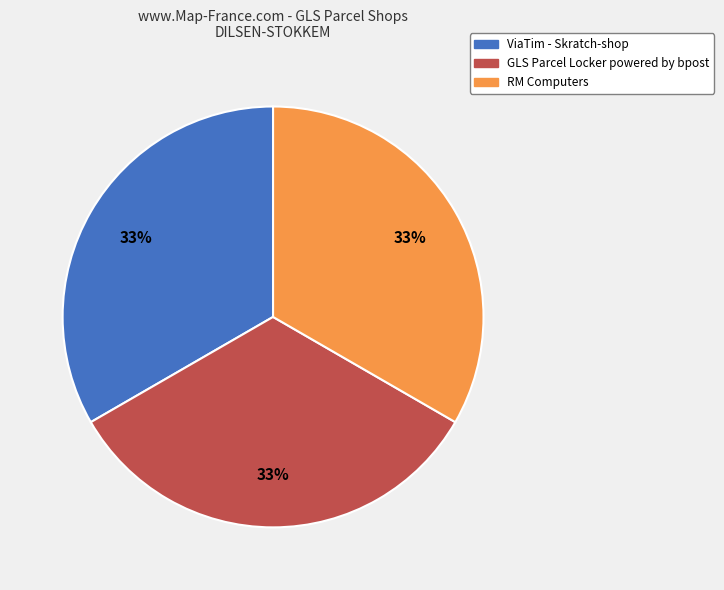

Combined, do RM Computers and GLS Parcel Locker powered by bpost account for over 50%?

Yes